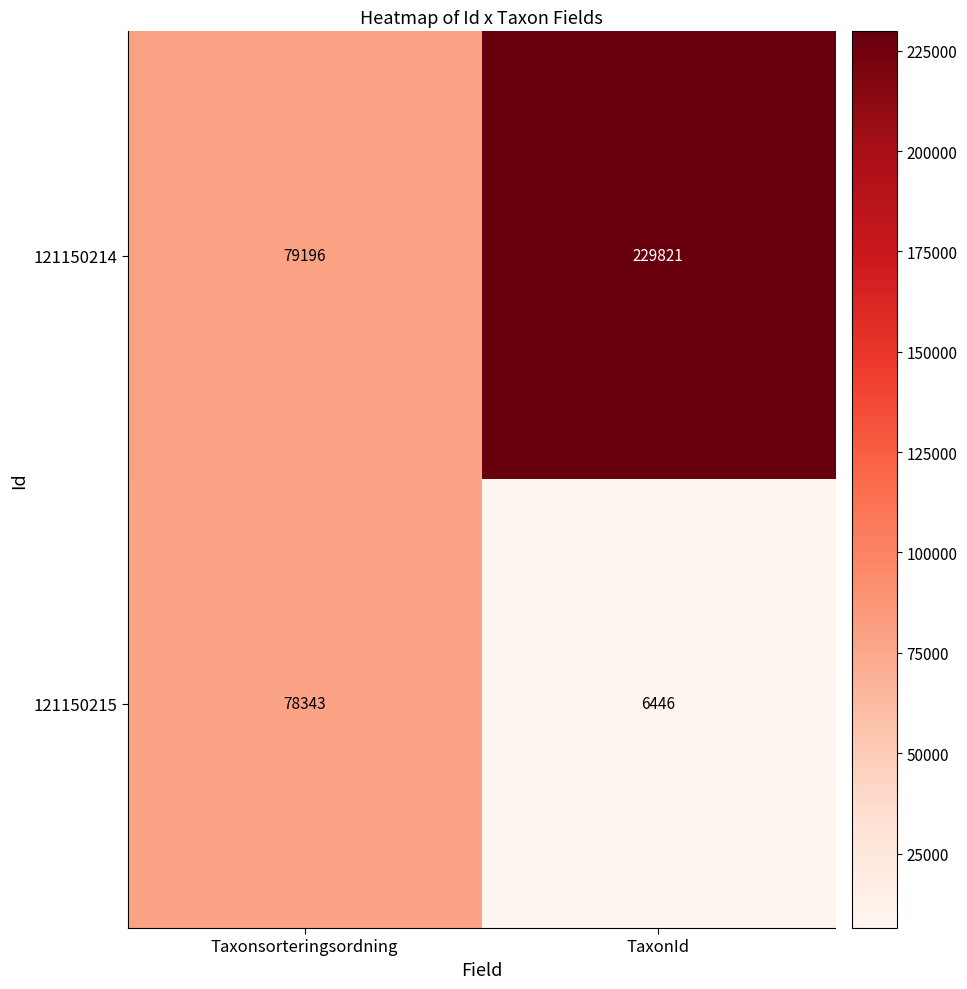

What is the maximum value shown in the chart?

229821